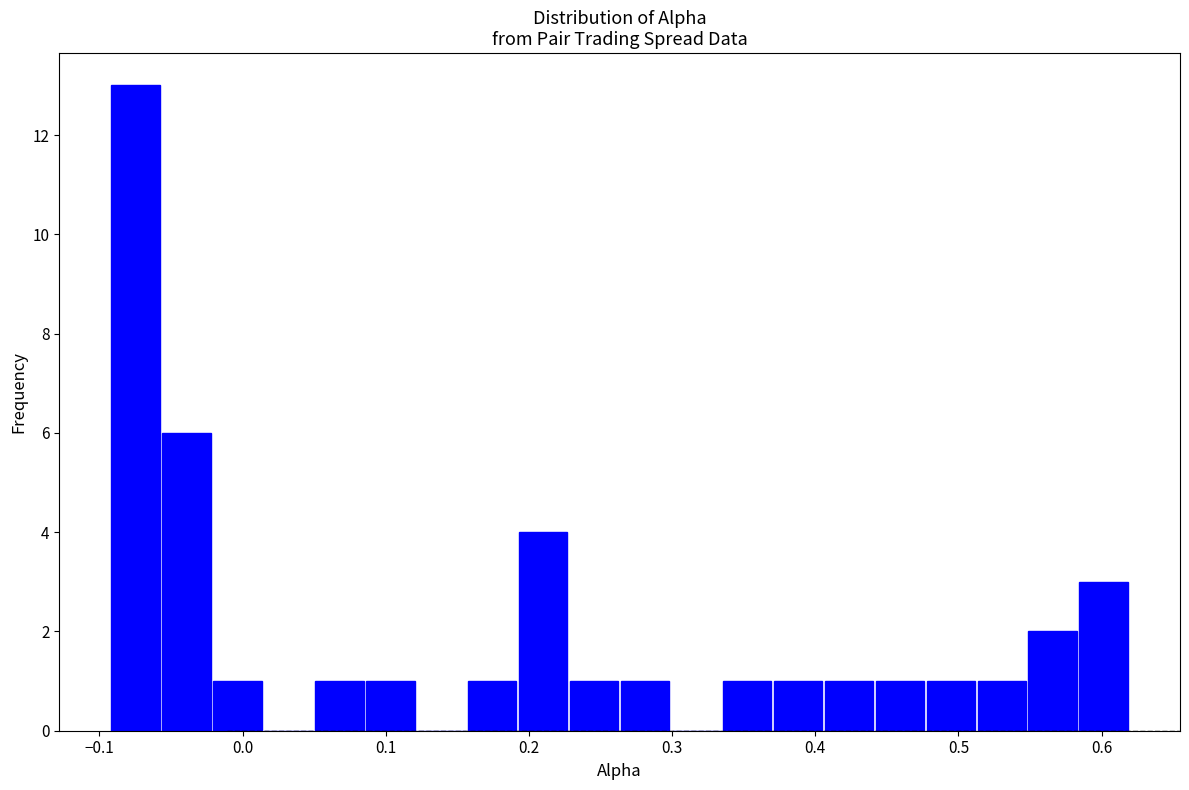

Read against the x-axis, roughly where is the centre of the tallest bar?

-0.07